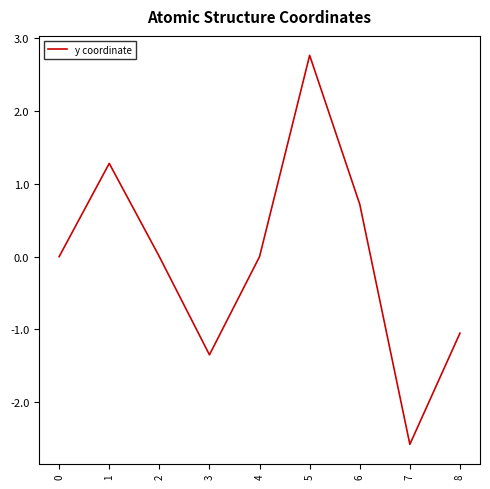

Between 6 and 8, which is larger?

6